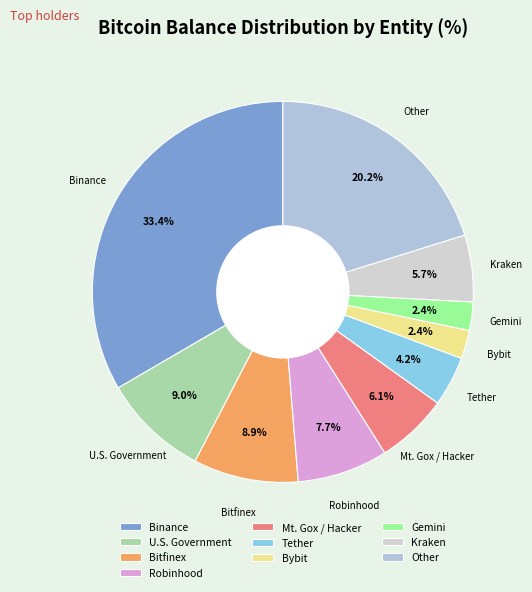

What portion of the pie excludes Other?

79.8%